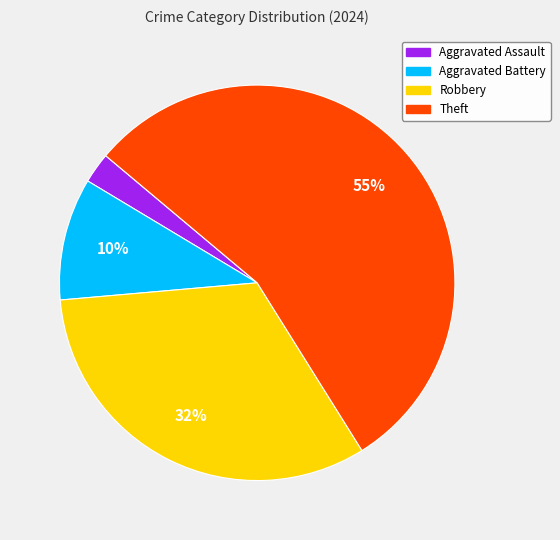

To the nearest percent, what is the average slice percentage?

25%